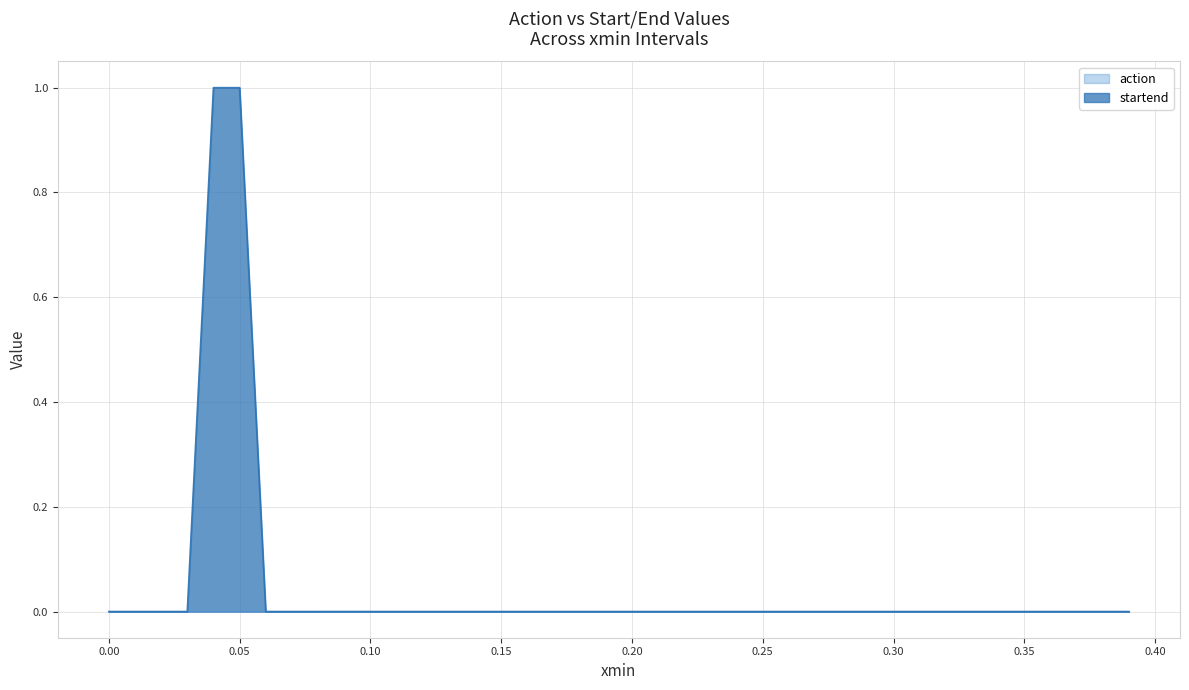

Rank the series by their average value, from highest to lowest.

startend, action